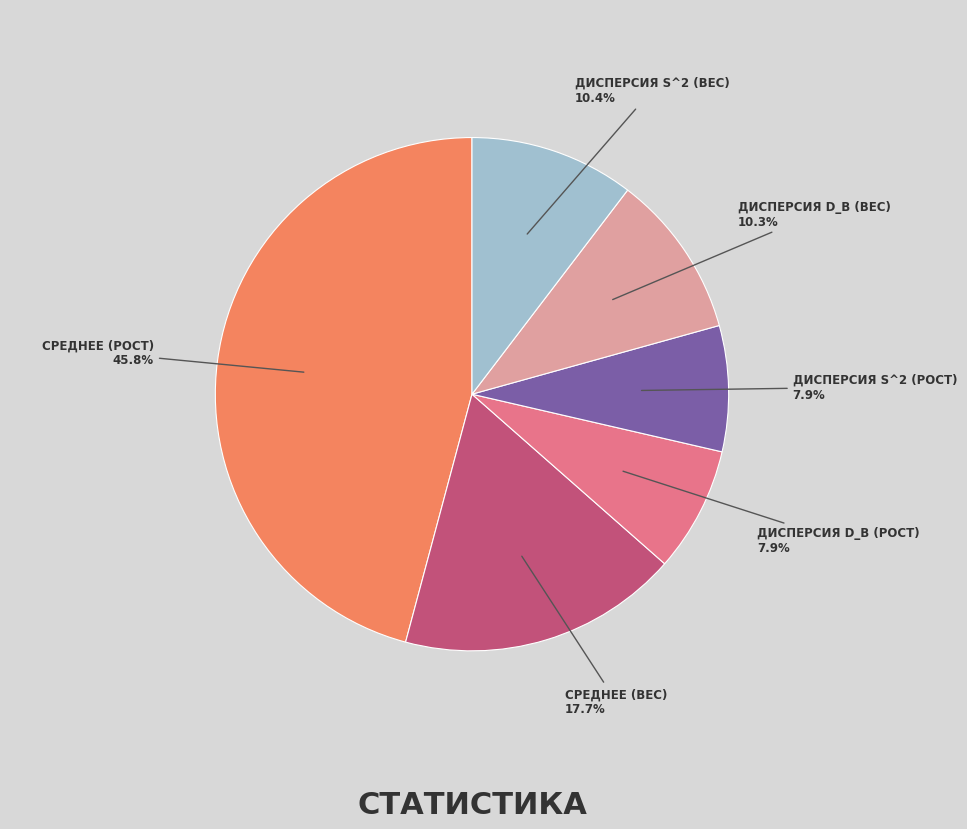

How many slices are in this pie chart?

6